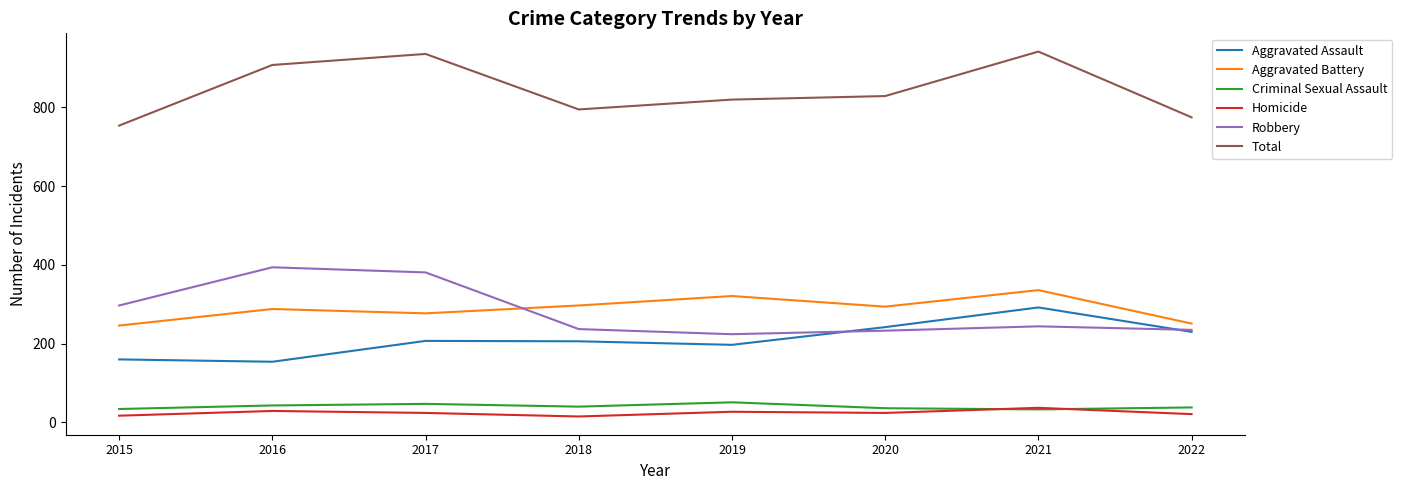

True or false: Aggravated Battery and Aggravated Assault cross at least once.

False